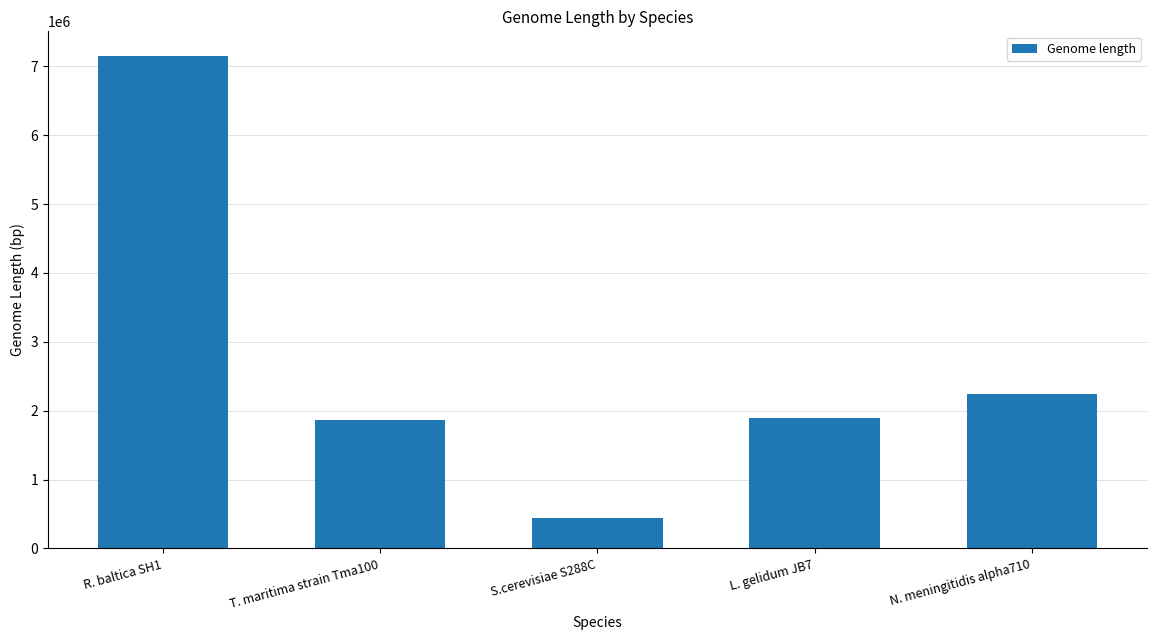

What is the ratio of the value at L. gelidum JB7 to the value at T. maritima strain Tma100?

1.0